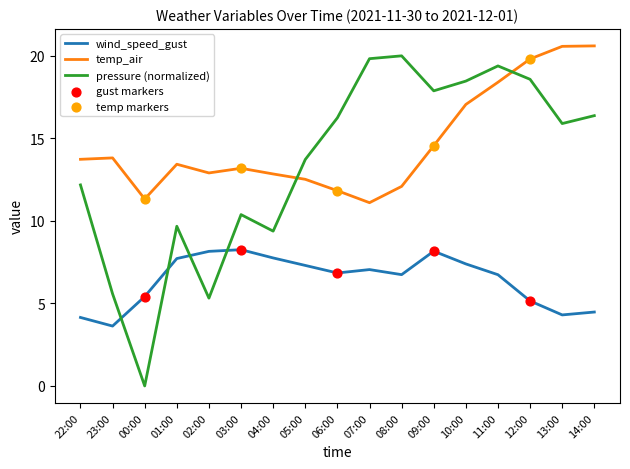

Between 23:00 and 06:00, which series saw the biggest shift?

pressure (normalized)